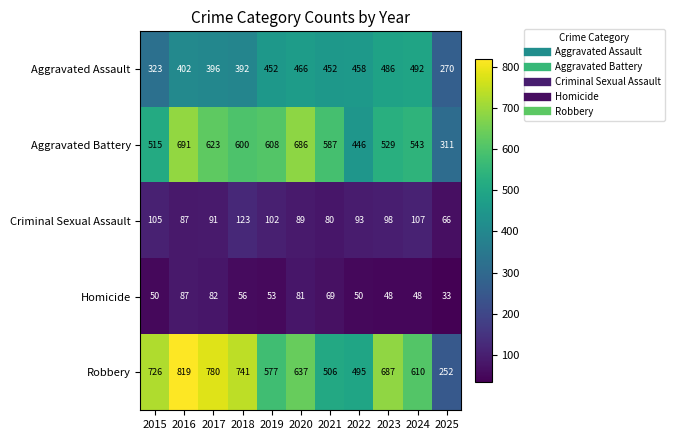

At which category is the sum across all series the highest?

2016